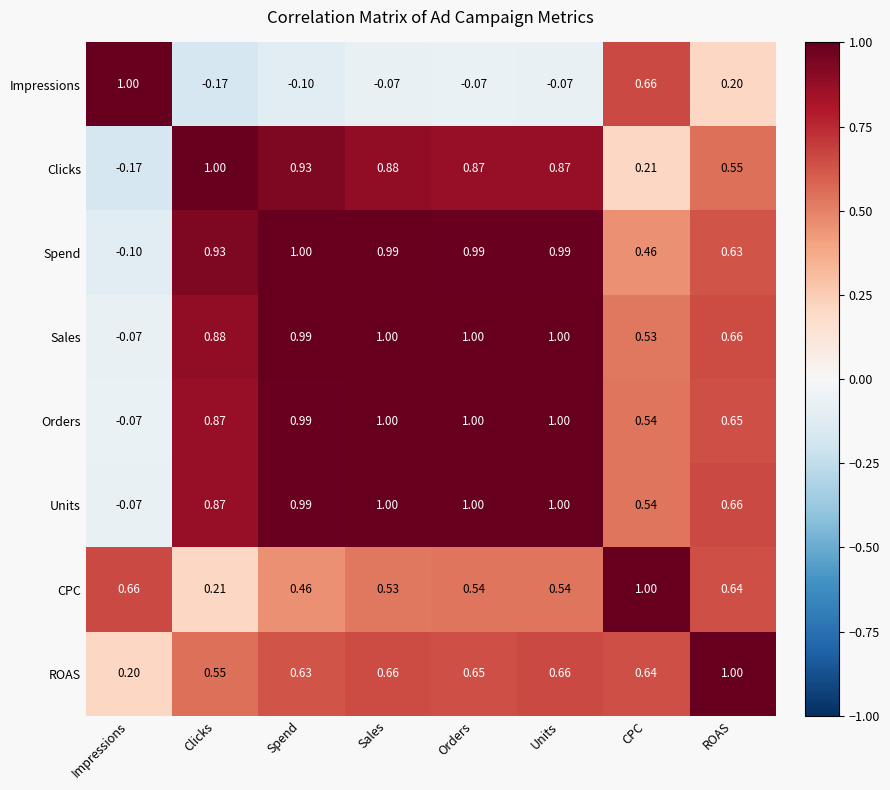

At which label does Clicks first exceed 0?

Clicks